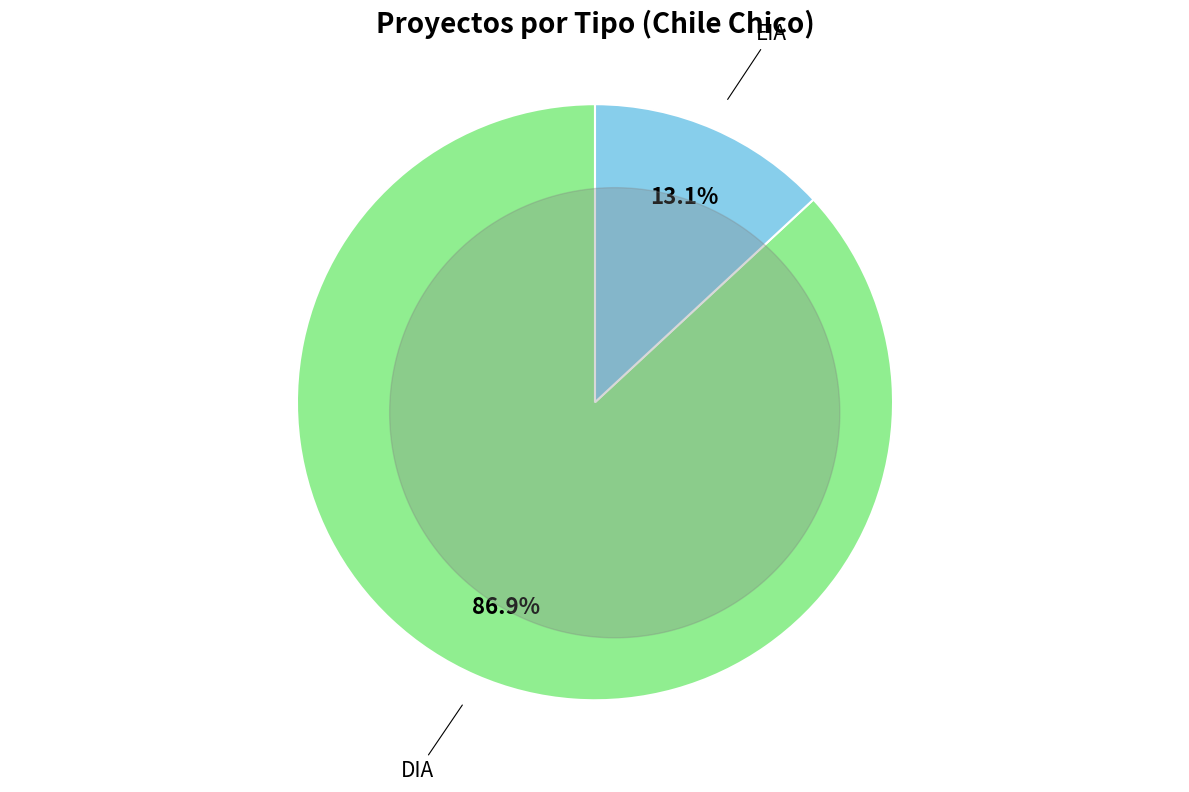

To the nearest percent, what is the combined percentage of DIA and EIA?

100%